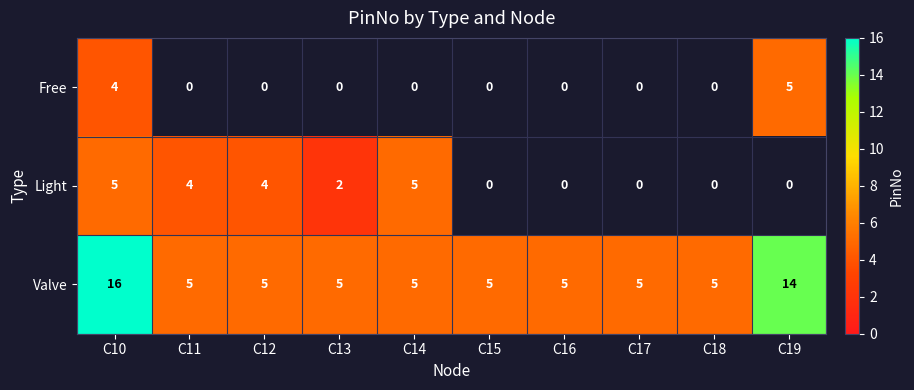

Where is Valve nearest to the value 10?

C19